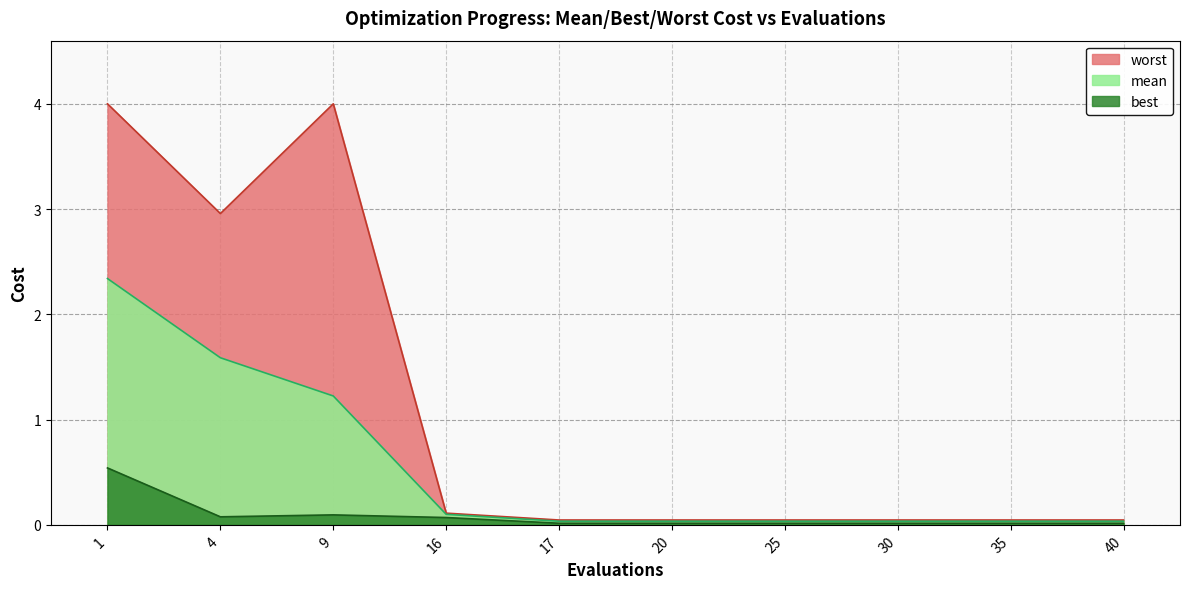

At which label does worst reach its minimum?

17